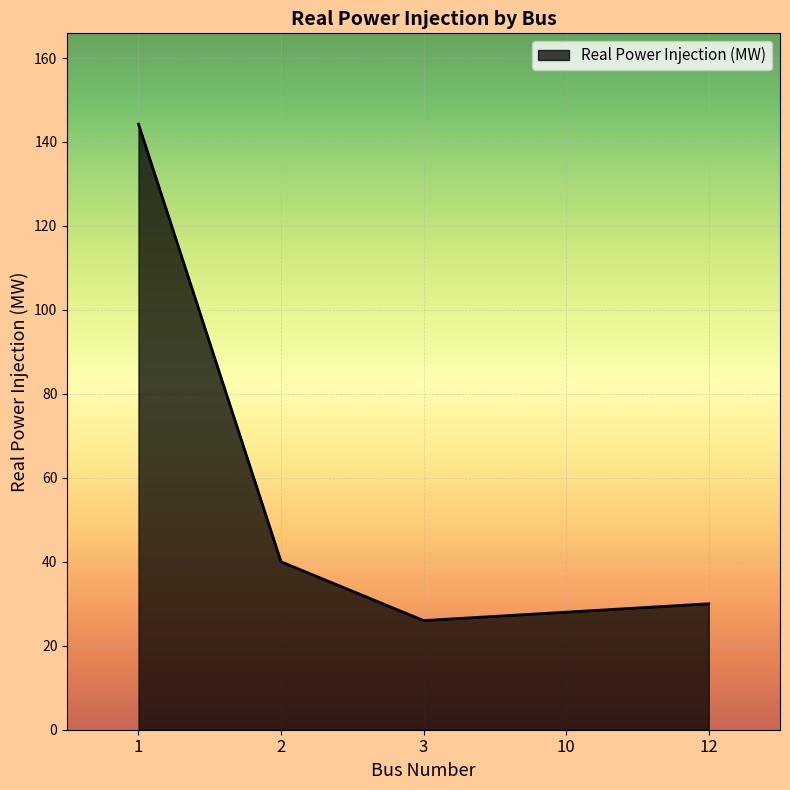

Where is the first local minimum?

3